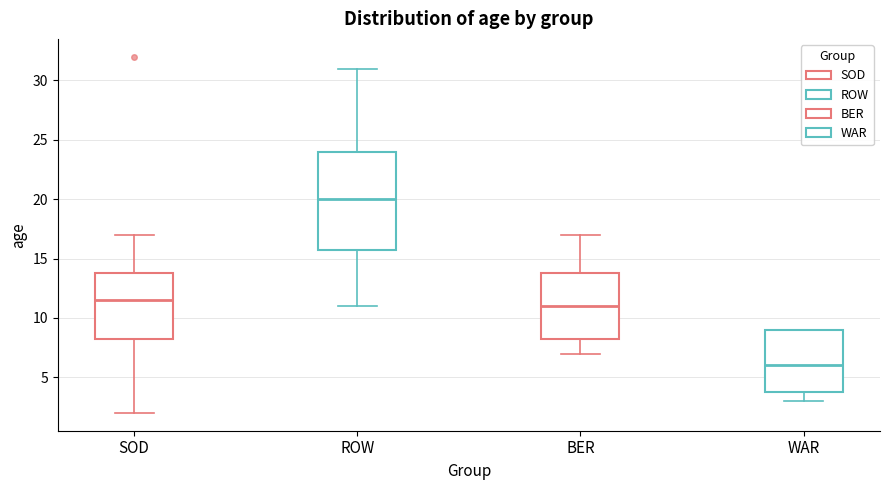

Which box's median line is the lowest?

WAR